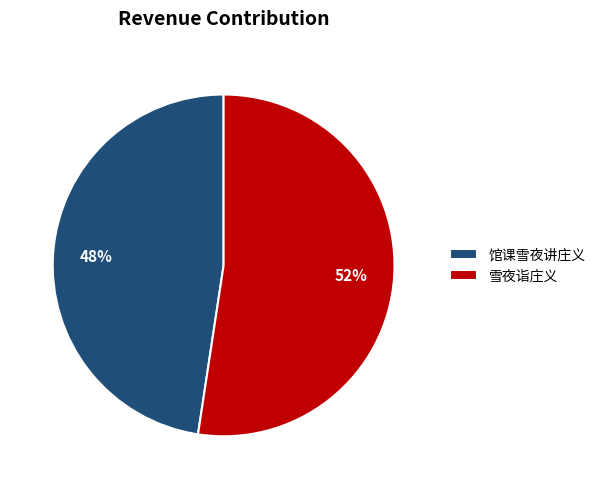

What is the largest slice in the pie chart?

雪夜诣庄义